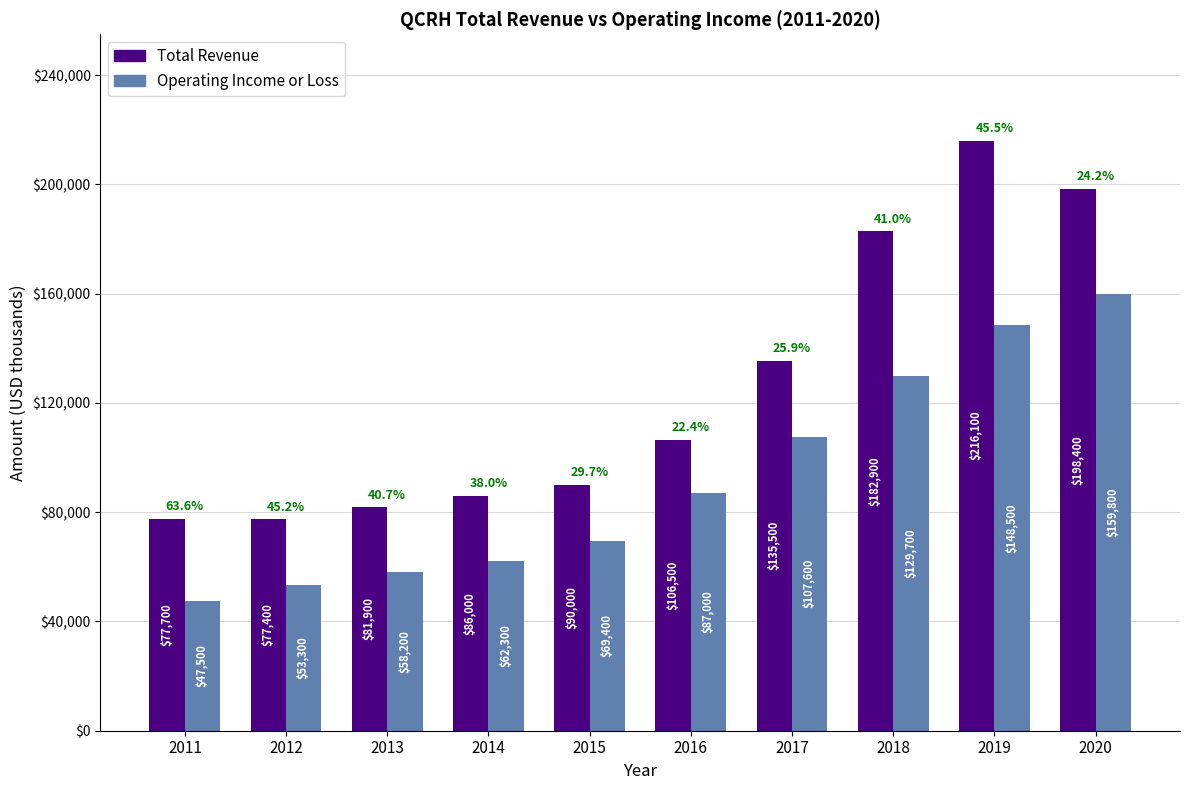

What is the difference between the maximum and minimum values in the Operating Income or Loss series?

112300